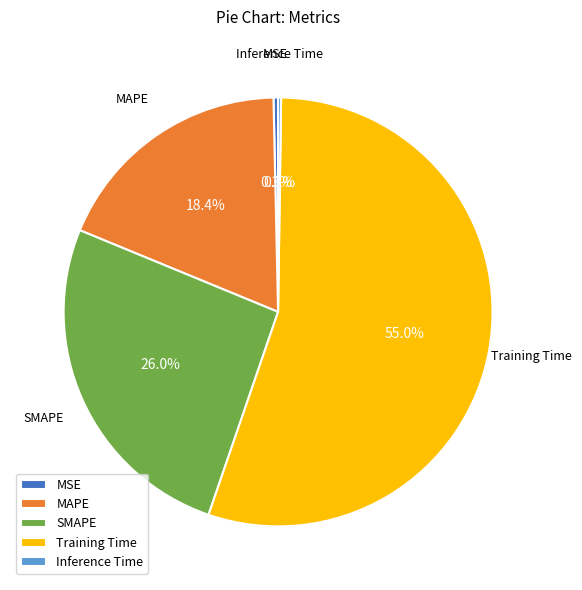

Does Training Time represent more than half of the total?

Yes